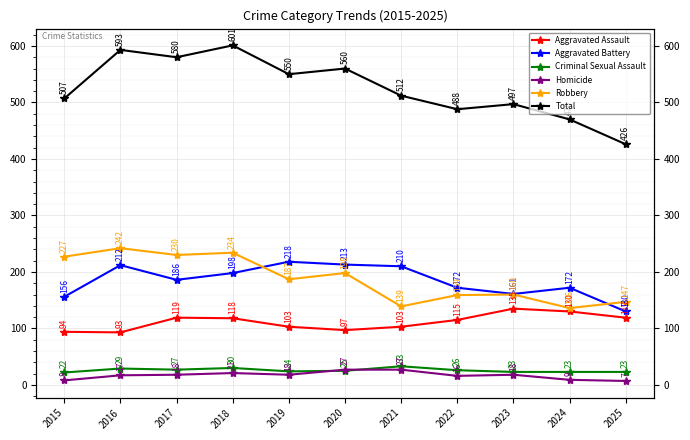

How many series are shown in this chart?

6